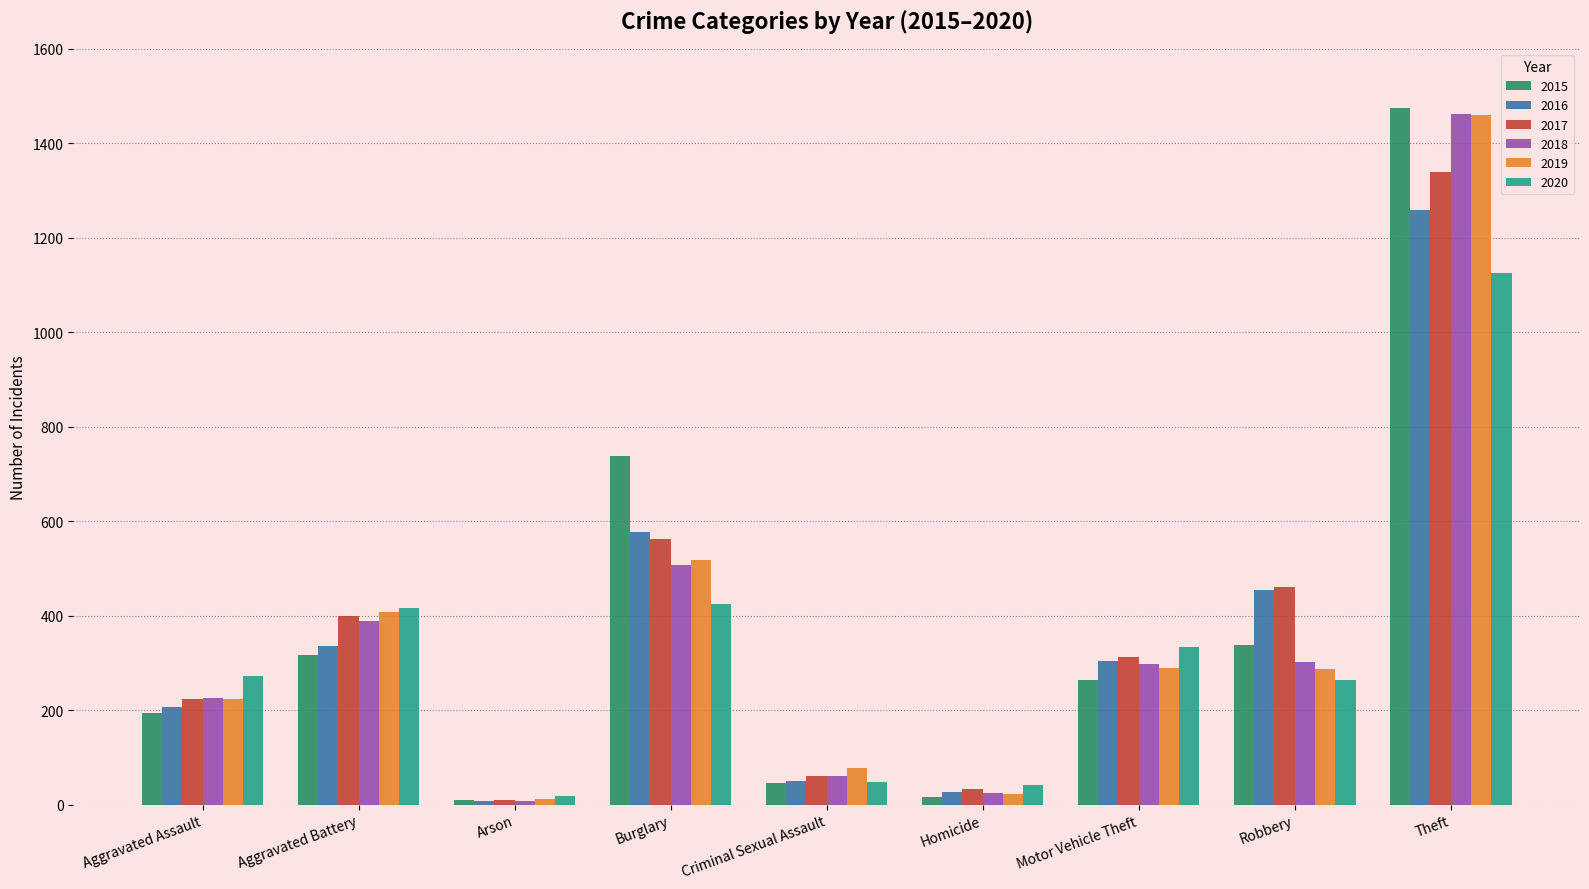

Are the bars horizontal?

No